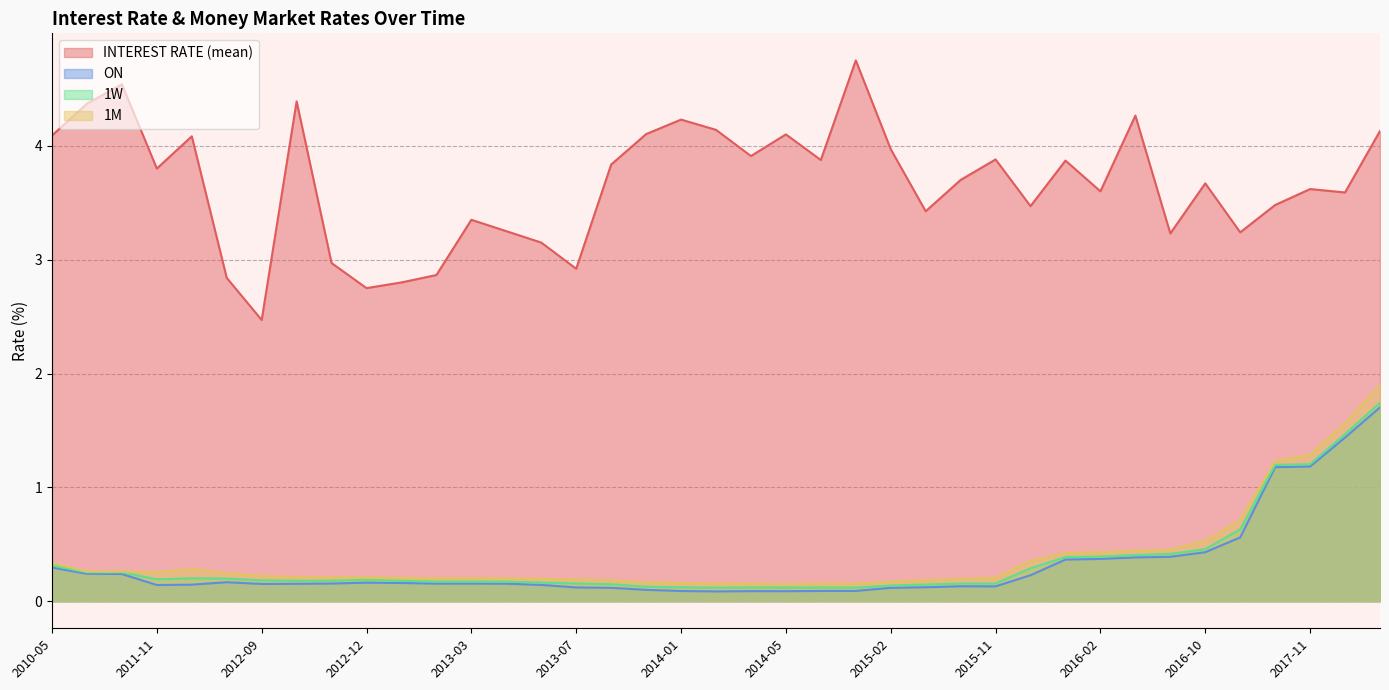

True or false: INTEREST RATE (mean) has a value of 4.1 at 2014-02.

True